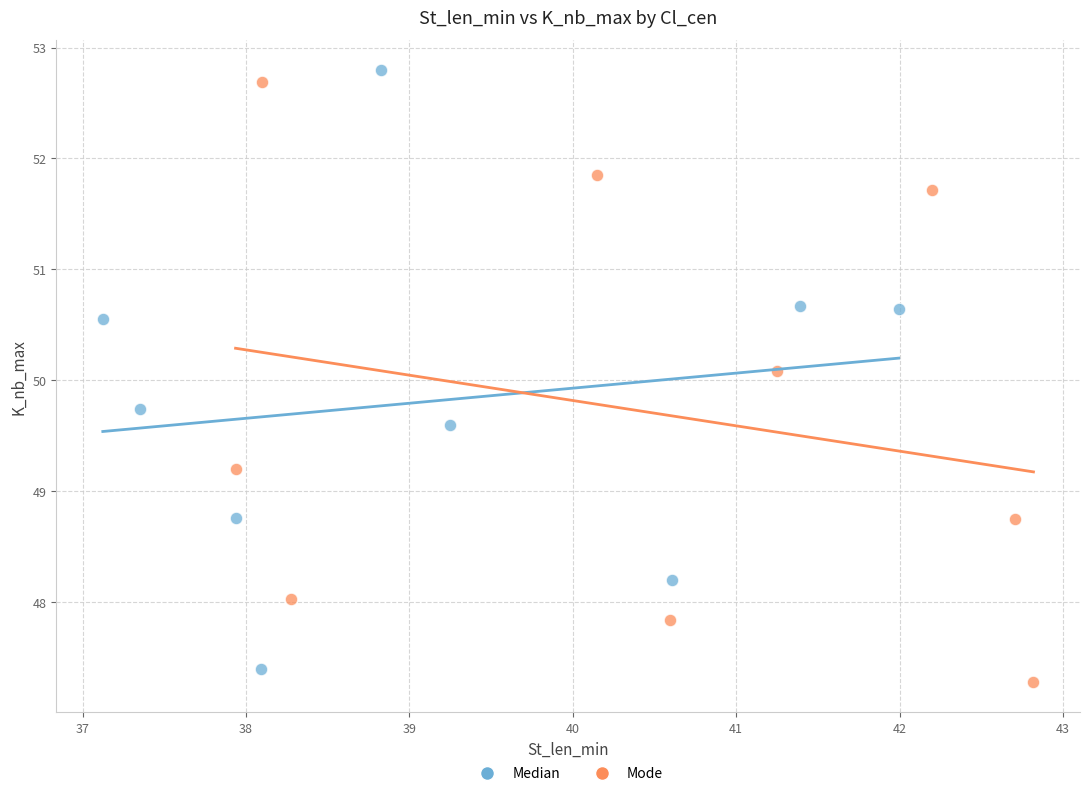

Which series reaches the minimum Y coordinate?

Mode